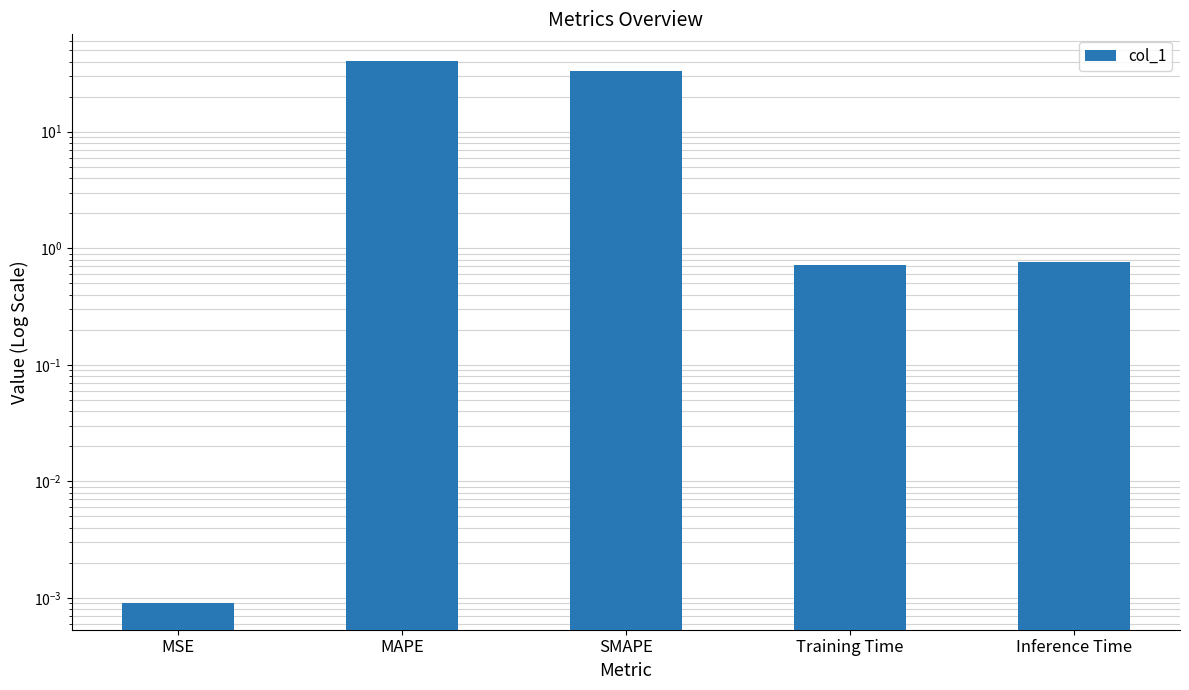

What is the label of the 4th bar from the left?

Training Time